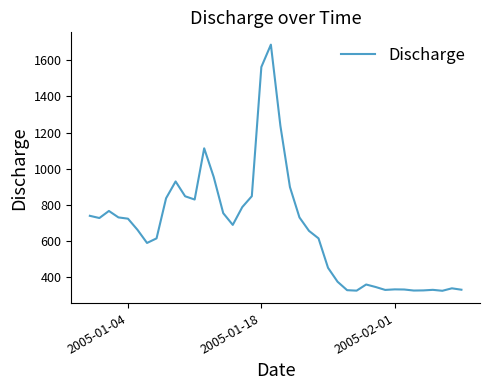

What is the minimum value shown in the chart?

322.8